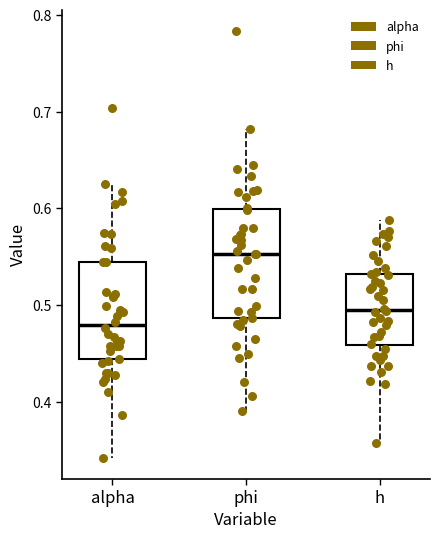

Where does the median line of the box for h sit on the y-axis? The values are not printed on the chart, so give them approximately, as read against the axis.

0.49